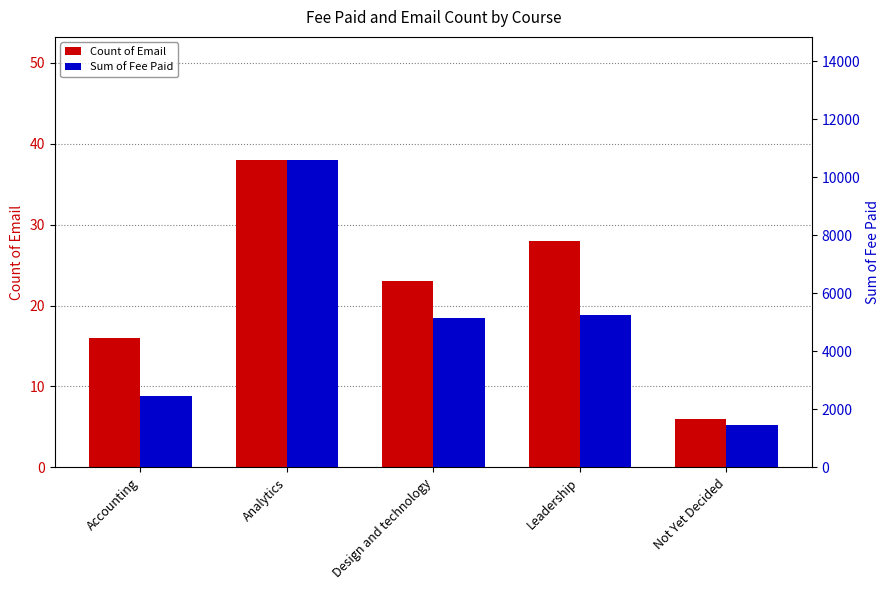

Where is Sum of Fee Paid nearest to the value 6025?

Leadership